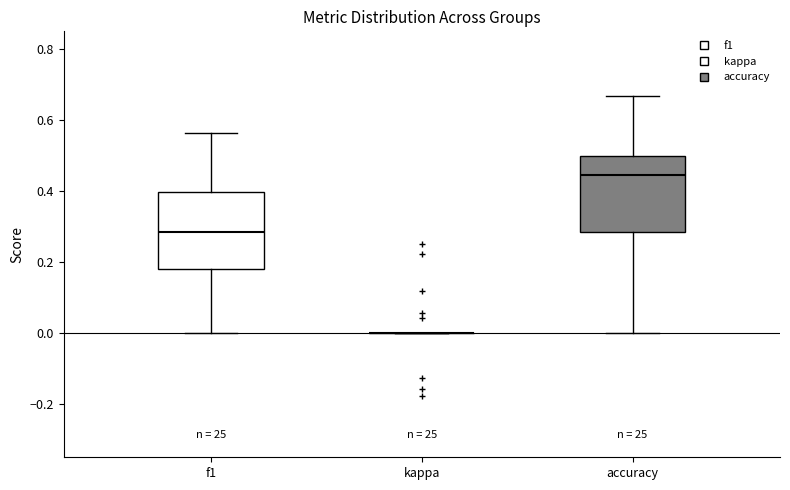

Reading left to right, read every box against the y-axis: the position of its median line, the range the box covers, and the ends of its whiskers. The values are not printed on the chart, so give them approximately, as read against the axis.

f1: median 0.28, box 0.18 to 0.40, whiskers 0.00 to 0.56
kappa: box collapsed to a line at 0.00, whiskers 0.00 to 0.00
accuracy: median 0.44, box 0.28 to 0.50, whiskers 0.00 to 0.66